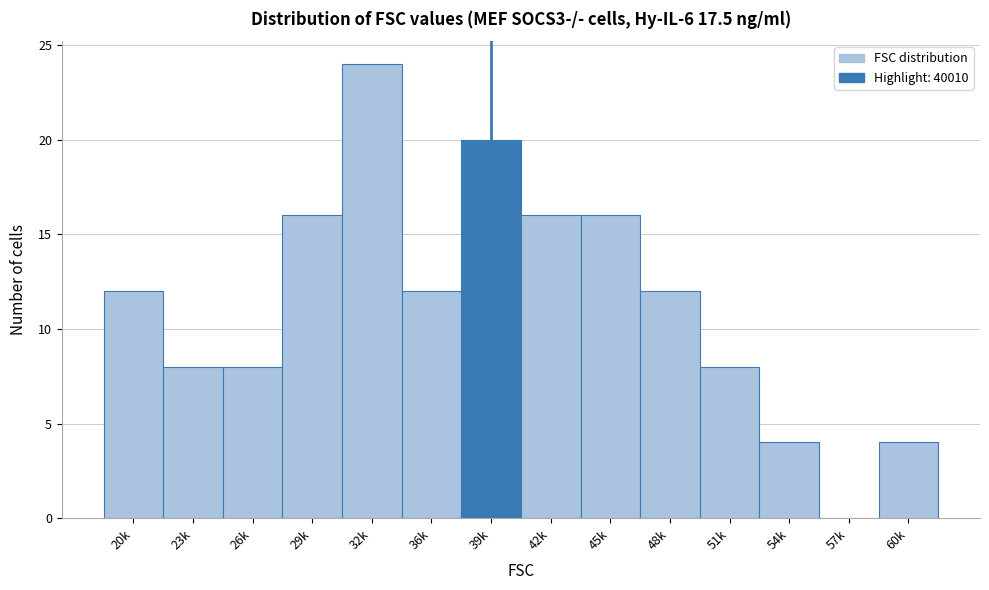

Reading left to right, list all the values displayed in this chart.

20k=12	23k=8	26k=8	29k=16	32k=24	36k=12	39k=20	42k=16	45k=16	48k=12	51k=8	54k=4	57k=0	60k=4